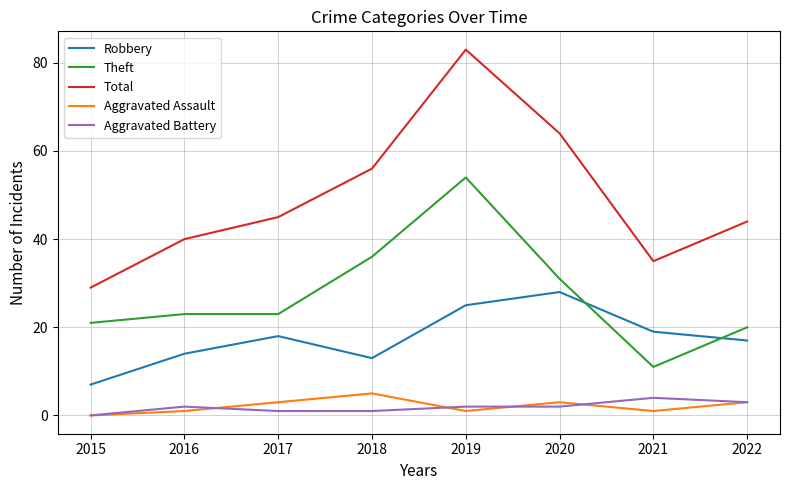

True or false: Aggravated Assault and Total intersect in this chart.

False